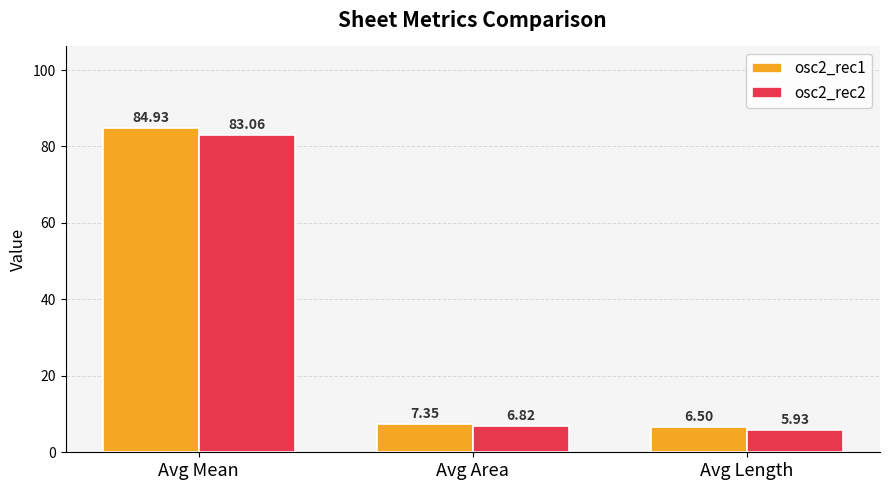

Which category has the lowest value across all series?

Avg Length